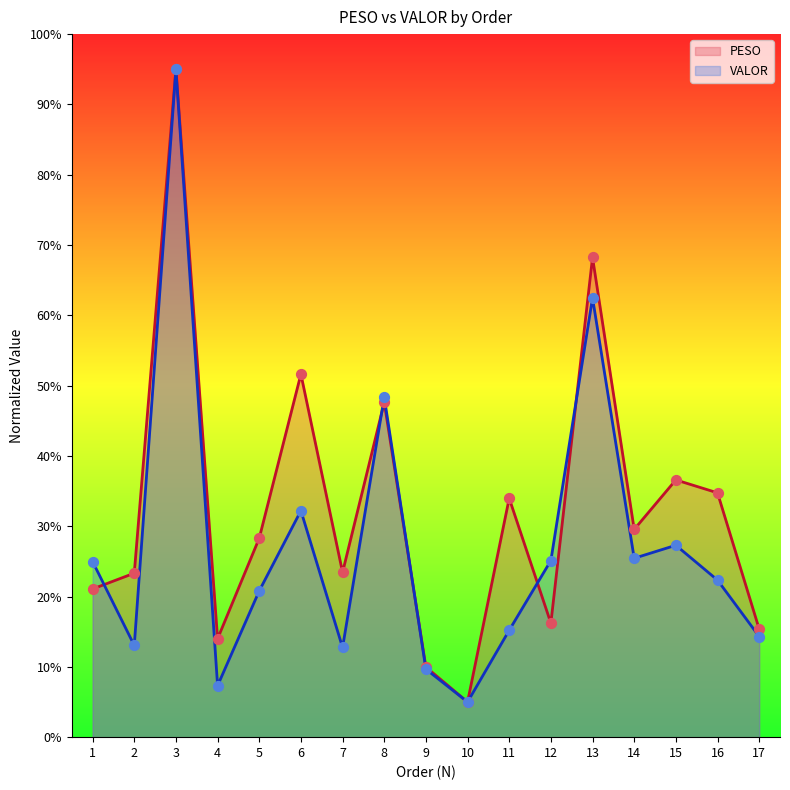

Which series has the largest total across all categories?

PESO